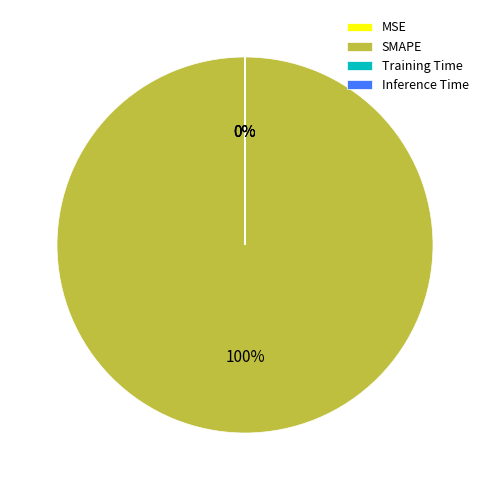

Does Training Time account for over 50% of the chart?

No